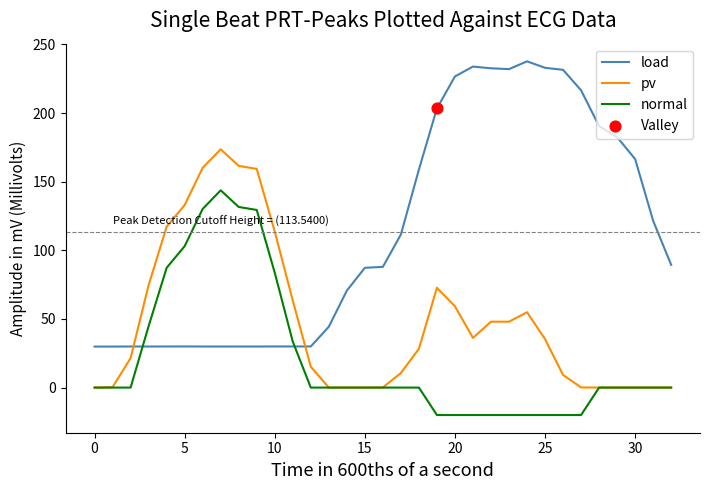

True or false: load and pv cross at least once.

True